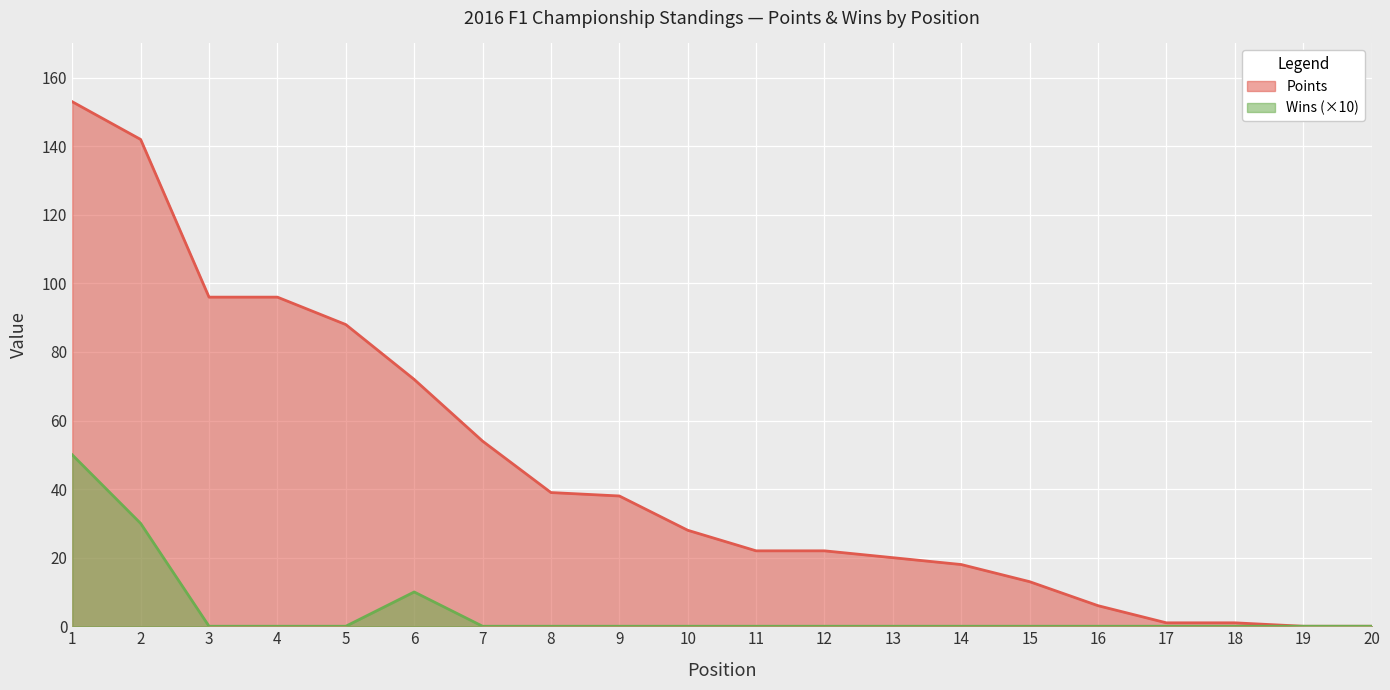

How many values in Points are above zero?

18